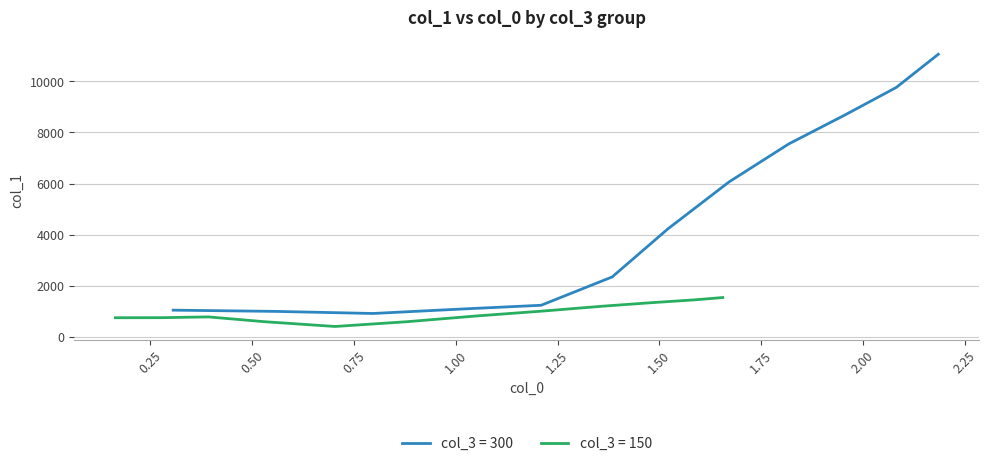

Which series has the largest total across all categories?

col_3=300